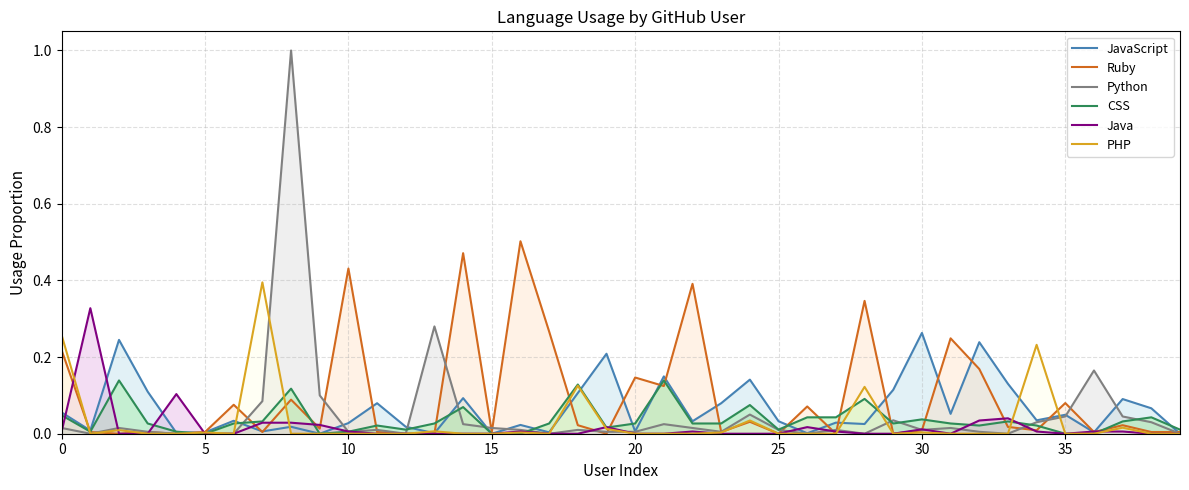

List the series in order of their peak value, lowest first.

CSS, JavaScript, Java, PHP, Ruby, Python